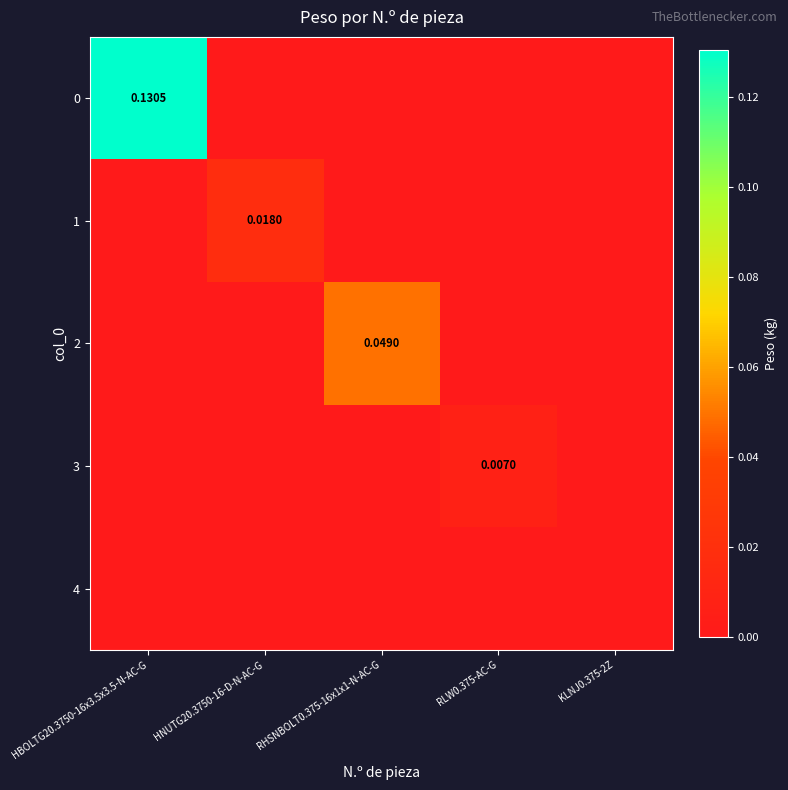

The 3 series shows -0.0 at RHSNBOLT0.375-16x1x1-N-AC-G. True or false?

False